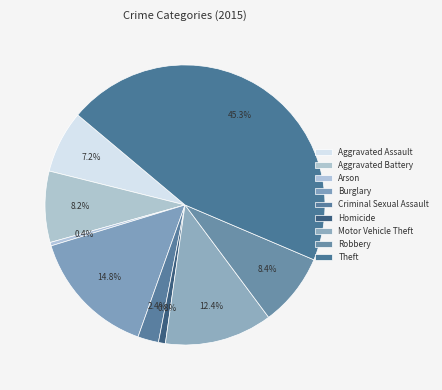

How many slices are in this pie chart?

9